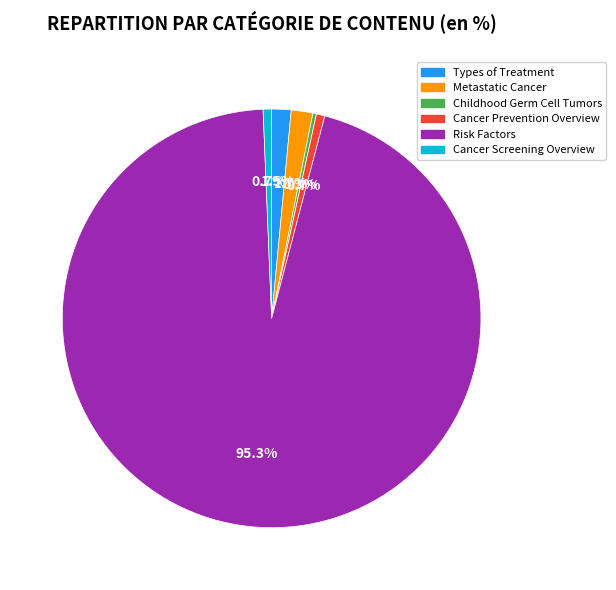

What is the largest slice in the pie chart?

Risk Factors